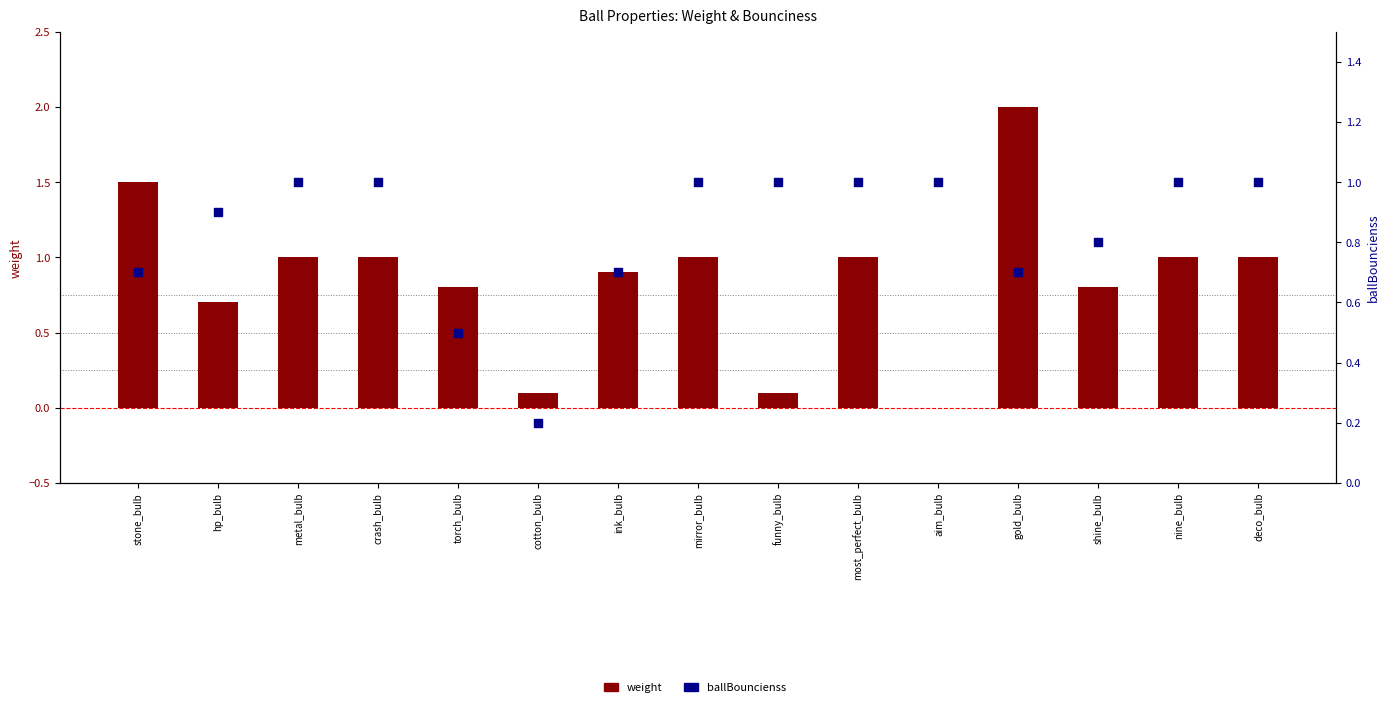

Is the value of ballBouncienss at mirror_bulb greater than the value of weight at most_perfect_bulb?

No